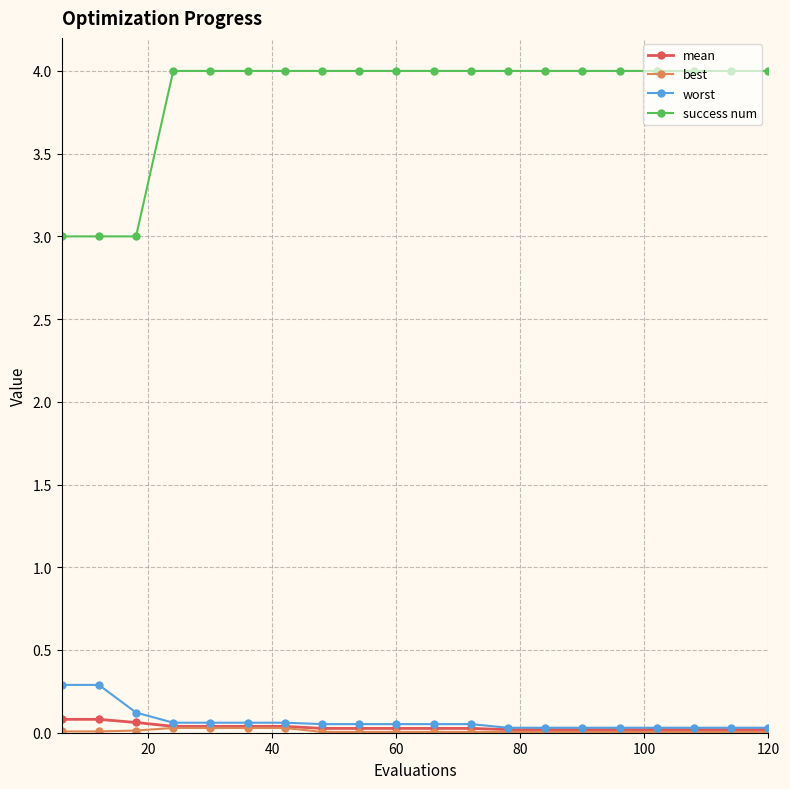

True or false: success num and mean cross at least once.

False